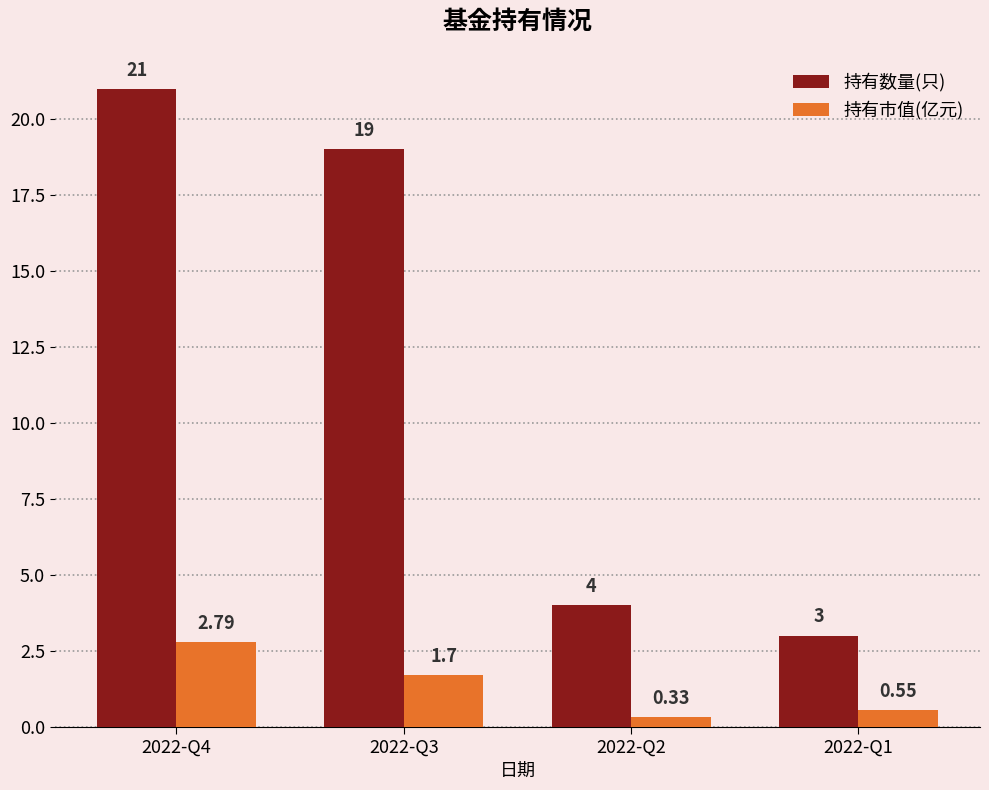

Rank the series at 2022-Q1 from highest to lowest value.

持有数量(只), 持有市值(亿元)